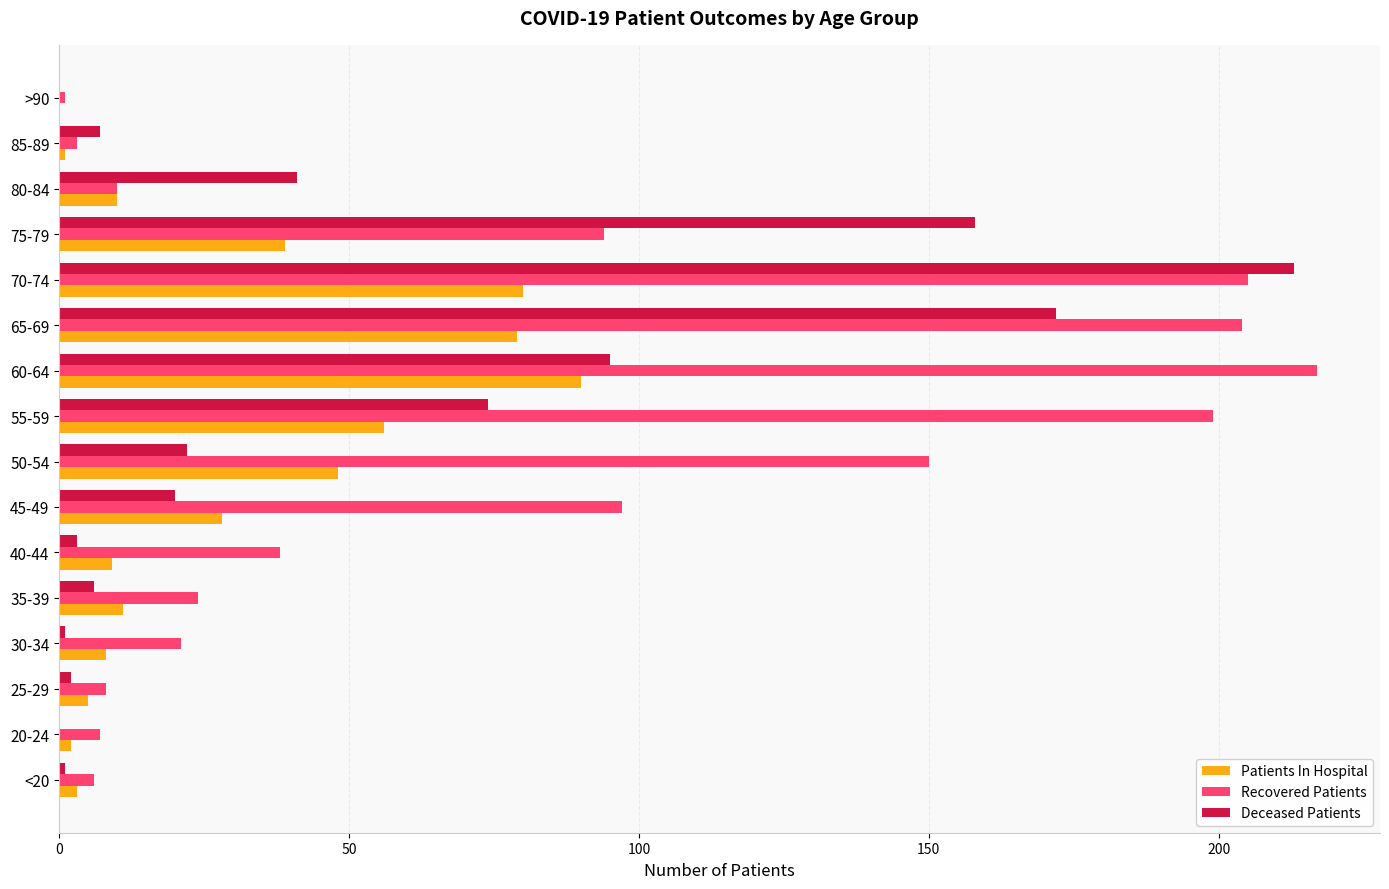

How many data points does each series have?

16